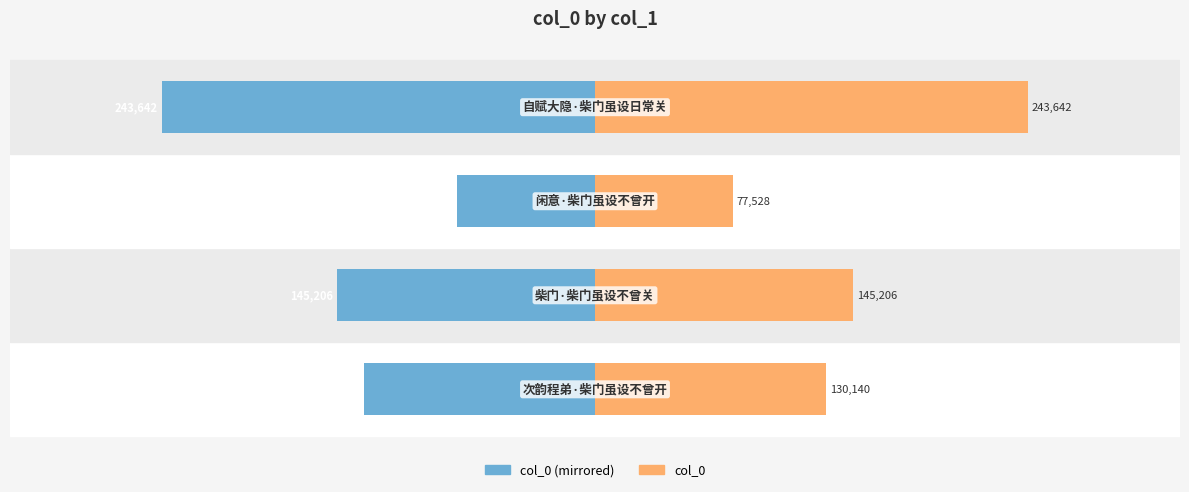

What is the difference between the highest and lowest values at −100000?

487284